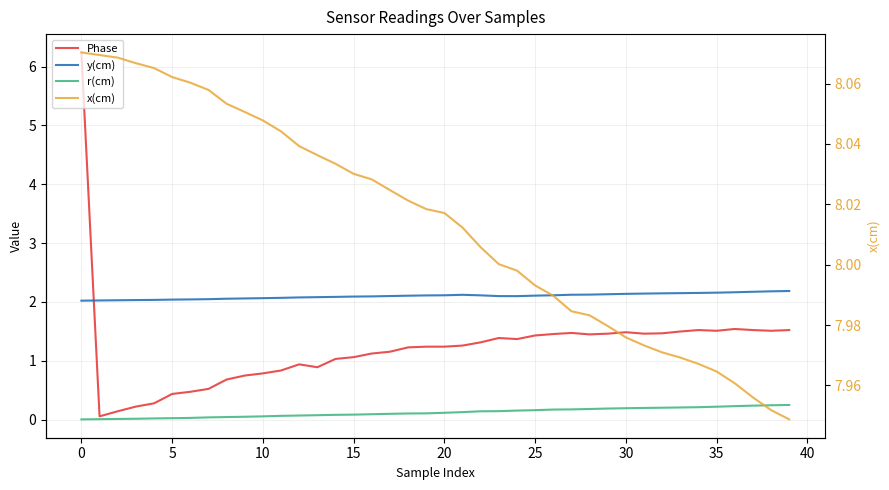

How many data points in Phase are less than 1?

13